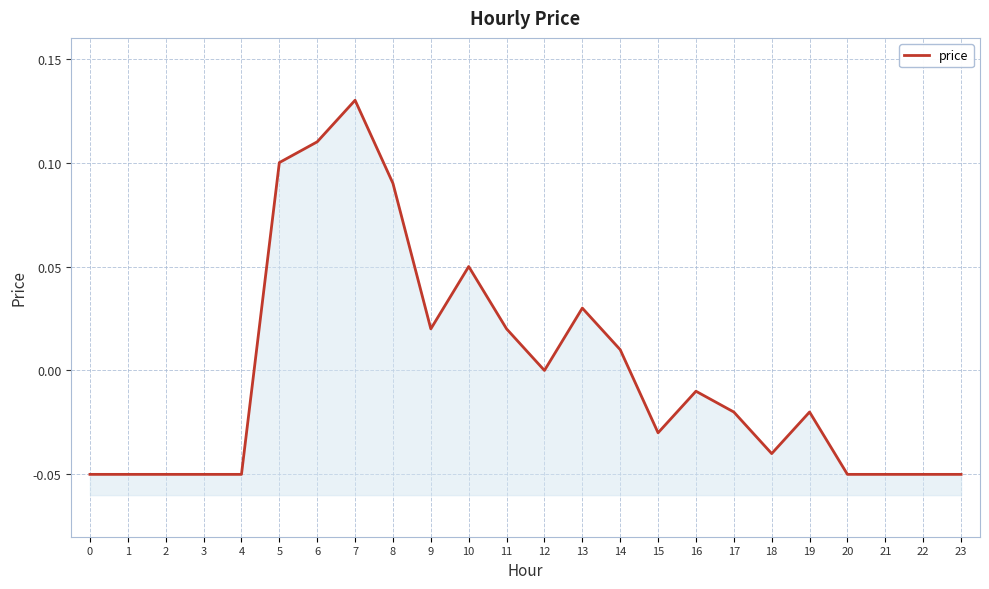

How many distinct data groups are displayed?

1